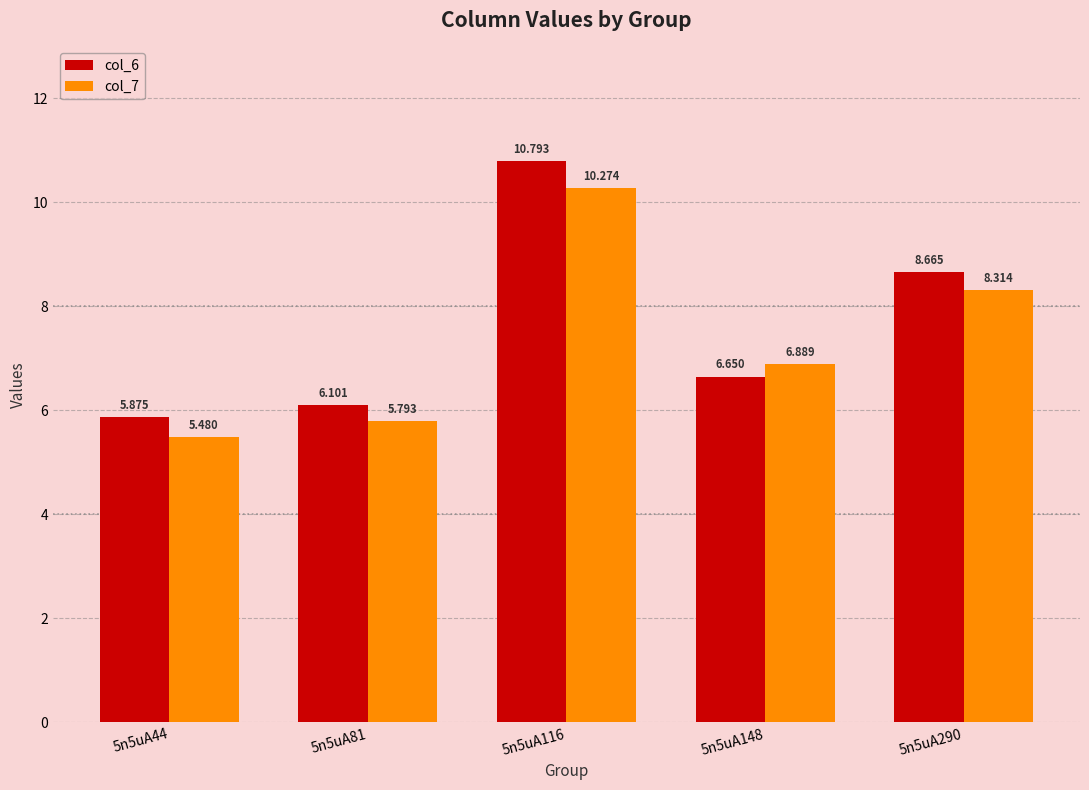

Is the value of col_6 at 5n5uA81 greater than the value of col_7 at 5n5uA116?

No